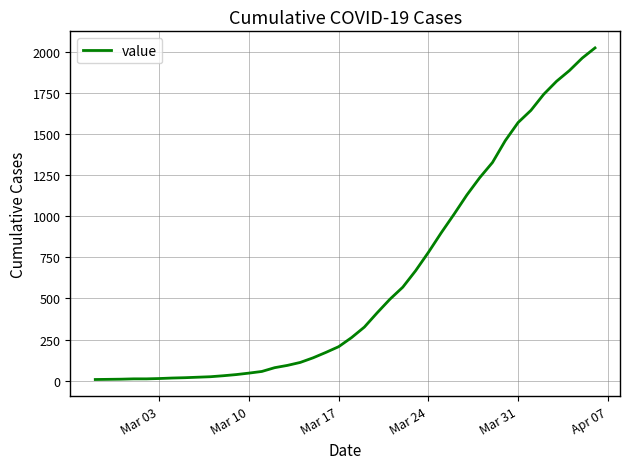

What is the difference between the maximum and minimum values?

2018